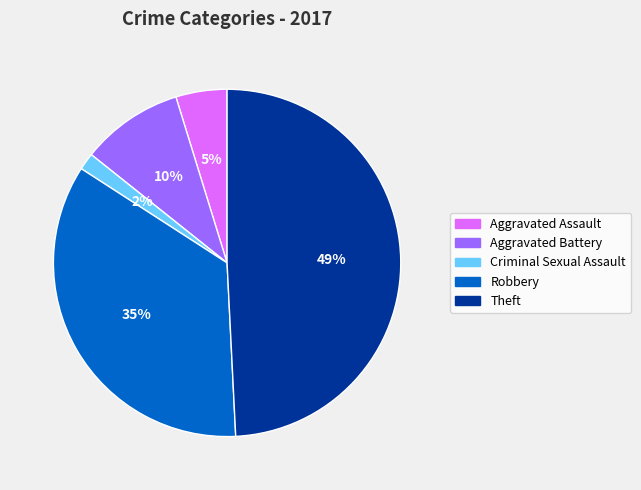

To the nearest percent, what is the average slice percentage?

20%